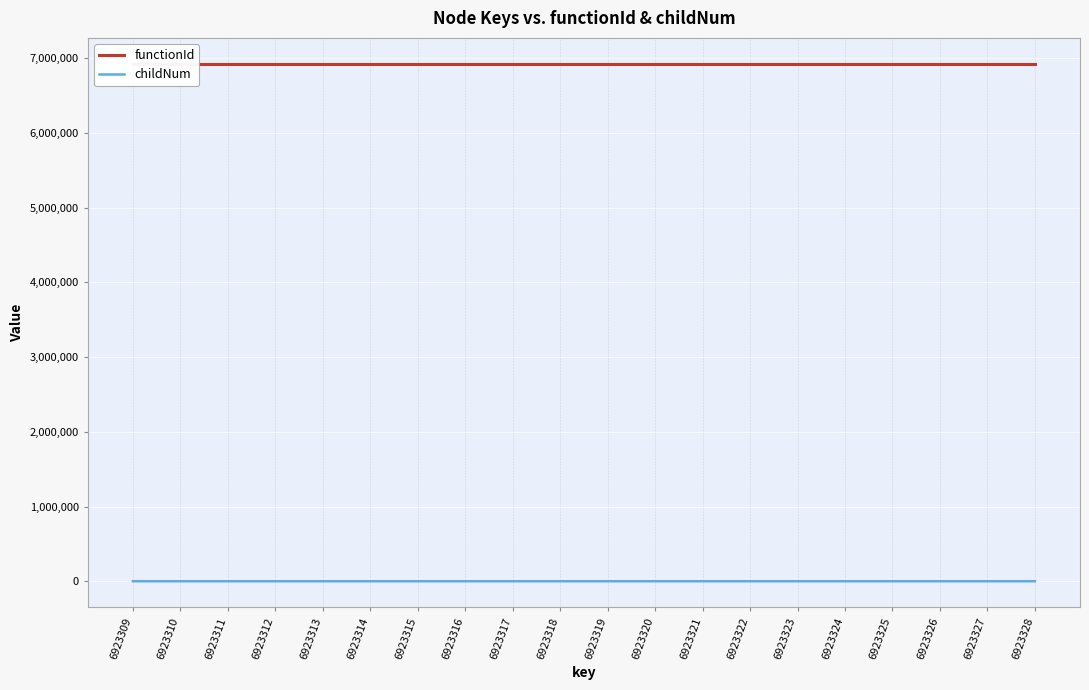

Which has a higher value, 6923316 or 6923326?

6923316